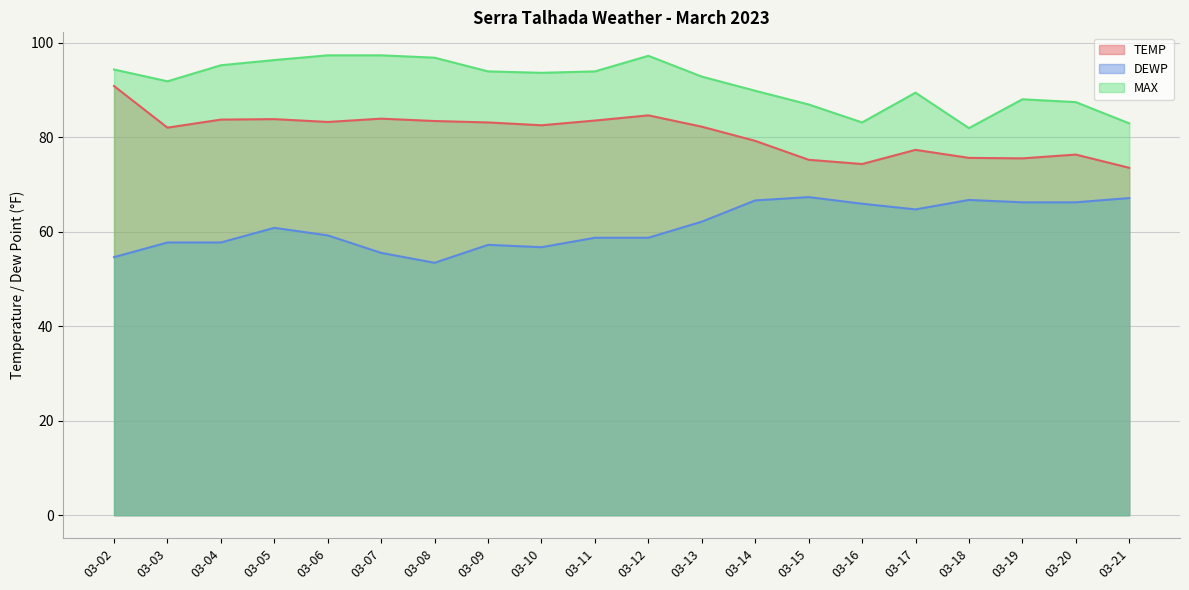

Which has a higher value, 2023-03-21 or 2023-03-08?

2023-03-08